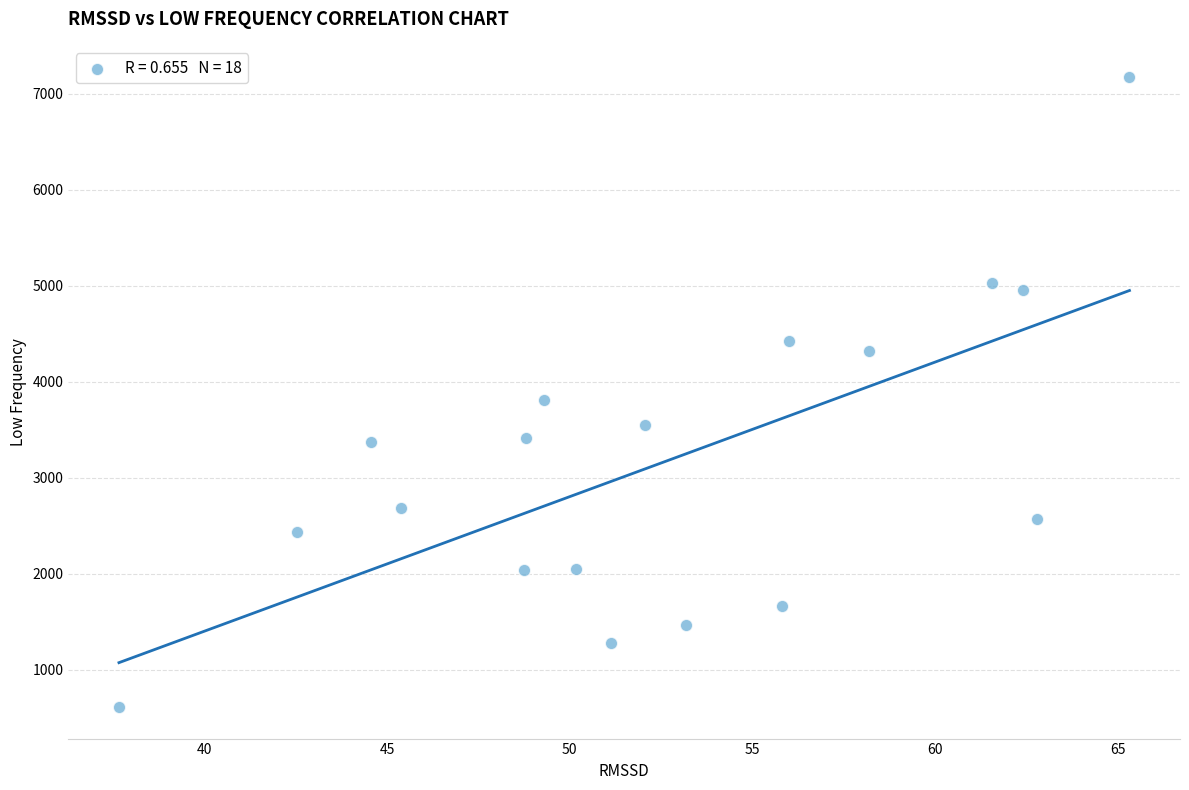

What is the range of X values (max minus min)?

27.7